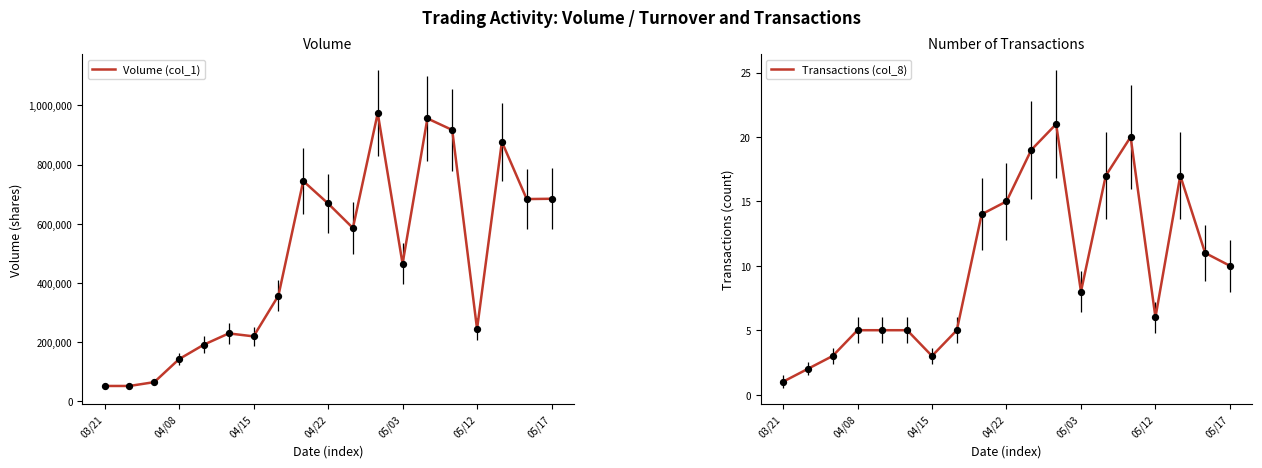

What are all the series names shown in the legend?

Volume (col_1), Transactions (col_8)